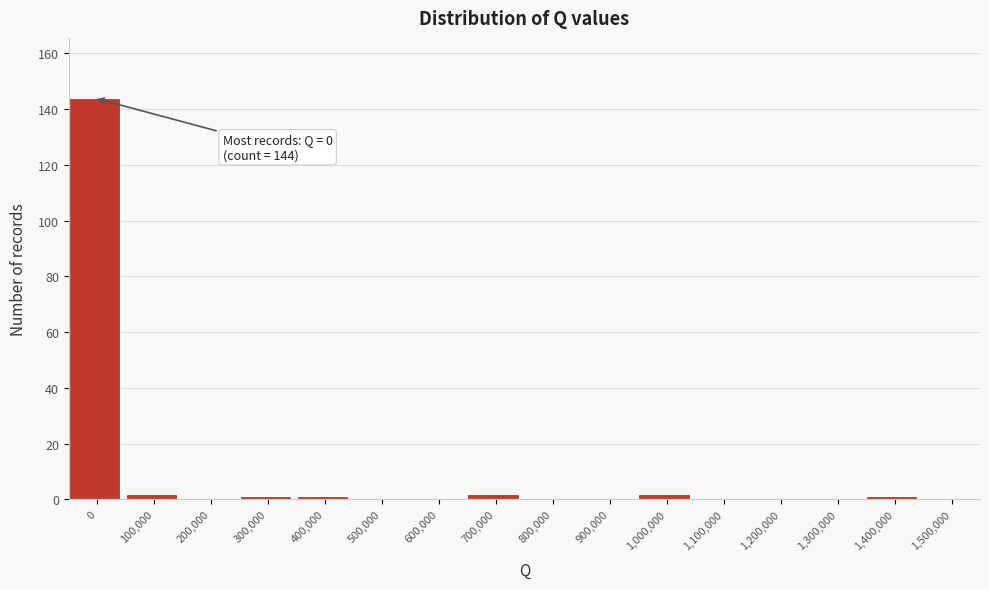

Reading left to right, transcribe all the data shown in this chart.

0=144	100,000=2	200,000=0	300,000=1	400,000=1	500,000=0	600,000=0	700,000=2	800,000=0	900,000=0	1,000,000=2	1,100,000=0	1,200,000=0	1,300,000=0	1,400,000=1	1,500,000=0